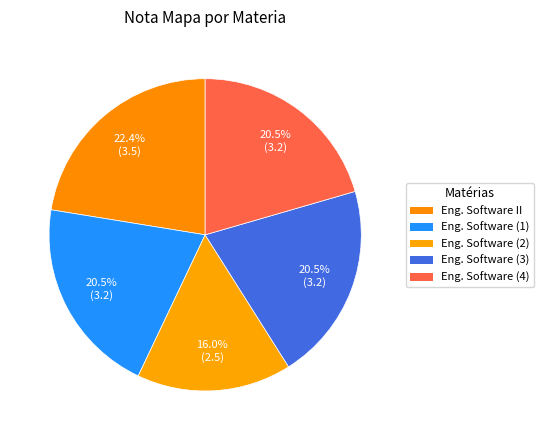

How many slices are in this pie chart?

5